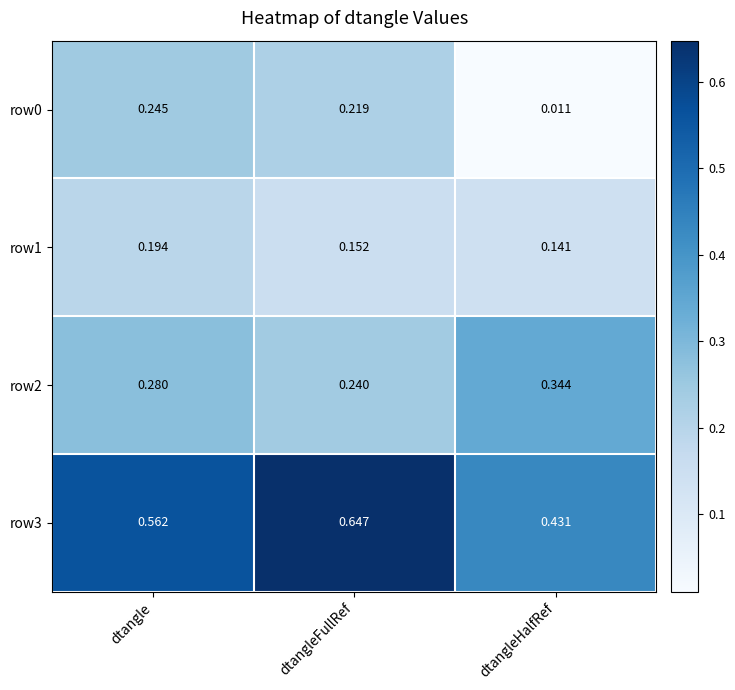

Between dtangle and dtangleFullRef, which series saw the biggest shift?

row3